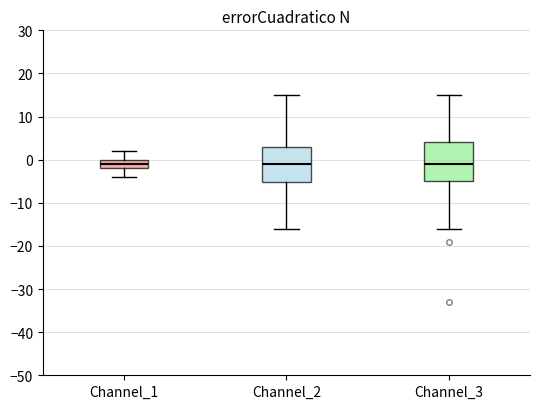

Reading left to right, read every box against the y-axis: the position of its median line, the range the box covers, and the ends of its whiskers. The values are not printed on the chart, so give them approximately, as read against the axis.

Channel_1: median -1, box -2 to 0, whiskers -4 to 2
Channel_2: median -1, box -5 to 3, whiskers -16 to 15
Channel_3: median -1, box -5 to 4, whiskers -16 to 15